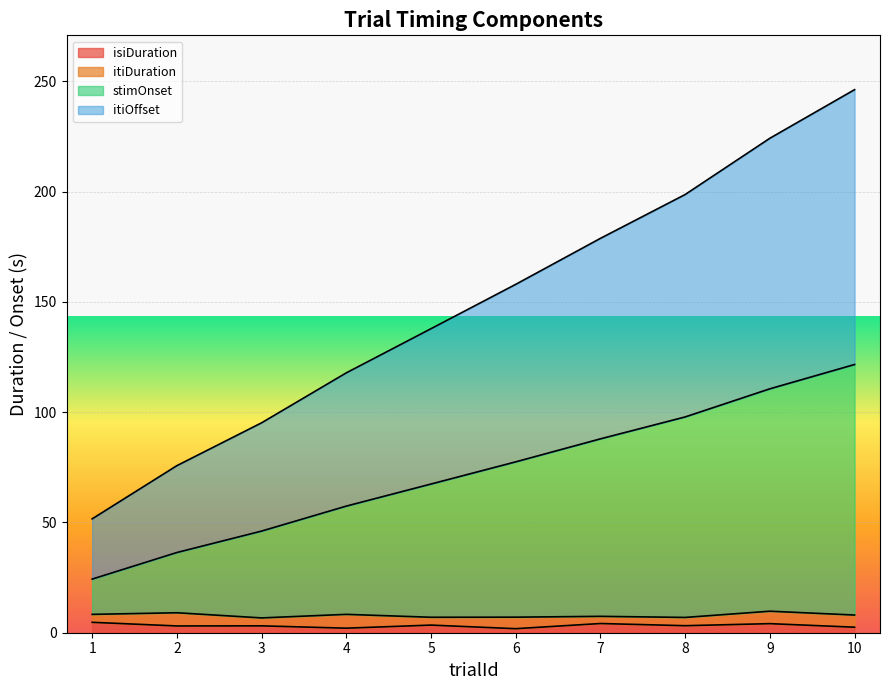

The isiDuration series shows 4.1 at 9. True or false?

True